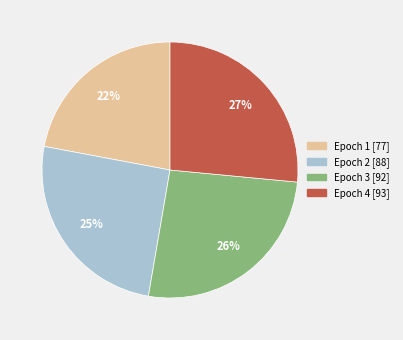

Do Epoch 3 [92] and Epoch 1 [77] together represent more than half of the pie?

No